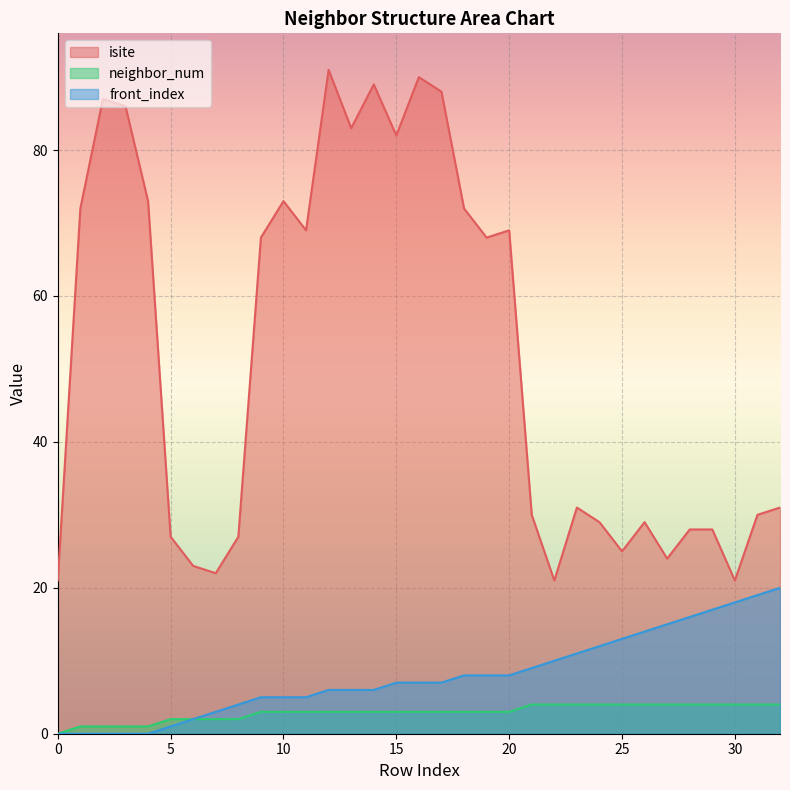

At which label does neighbor_num first exceed 3?

21